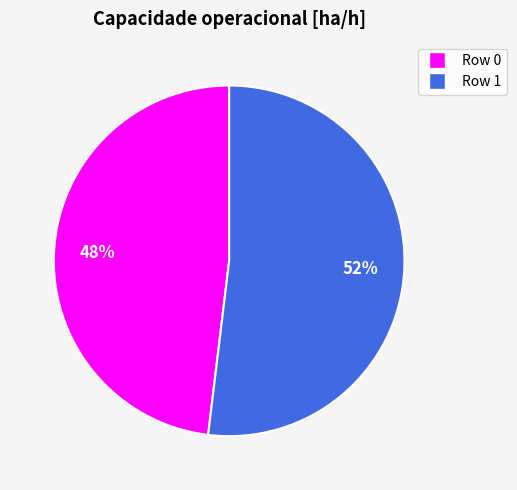

What is the ratio of the value at Row 0 to the value at Row 1?

0.9